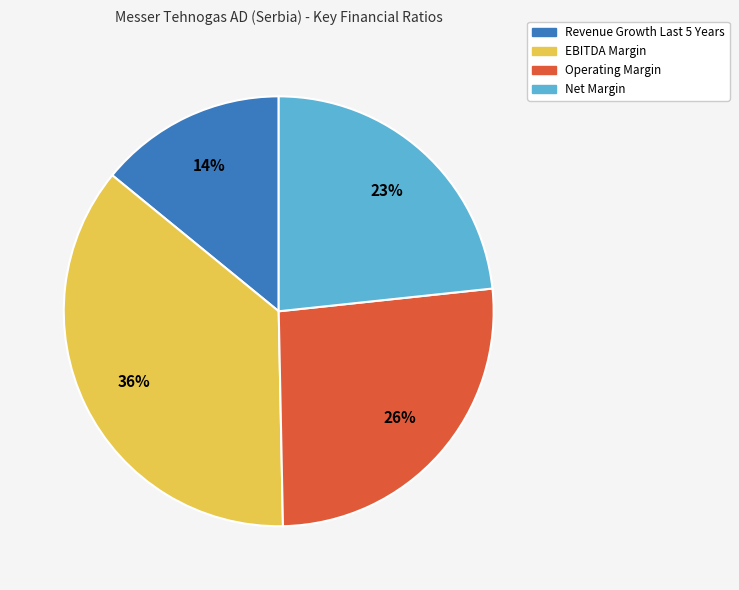

Is there any slice that represents more than half of the pie?

No